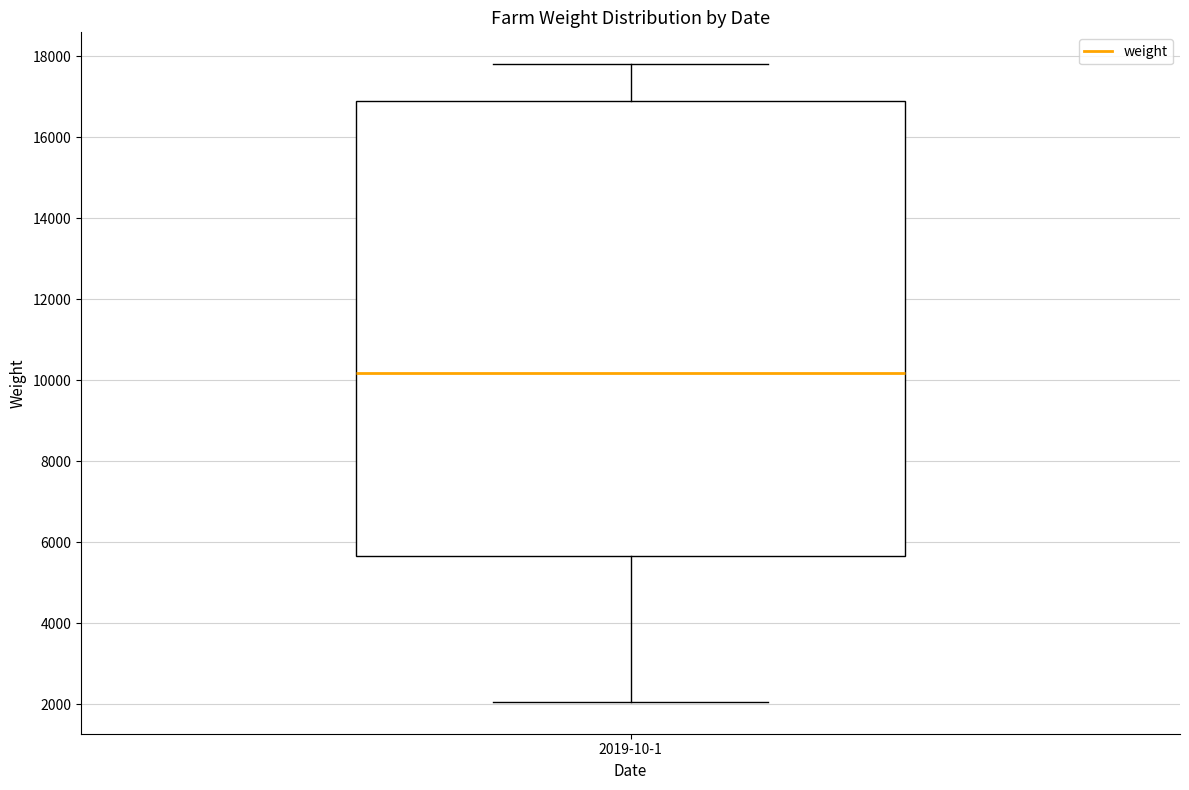

Transcribe this box plot: give where the median line is, the range the box spans, and where the two whiskers end, as read against the y-axis. The values are not printed on the chart, so give them approximately, as read against the axis.

median 10200, box 5600 to 17000, whiskers 2000 to 17800